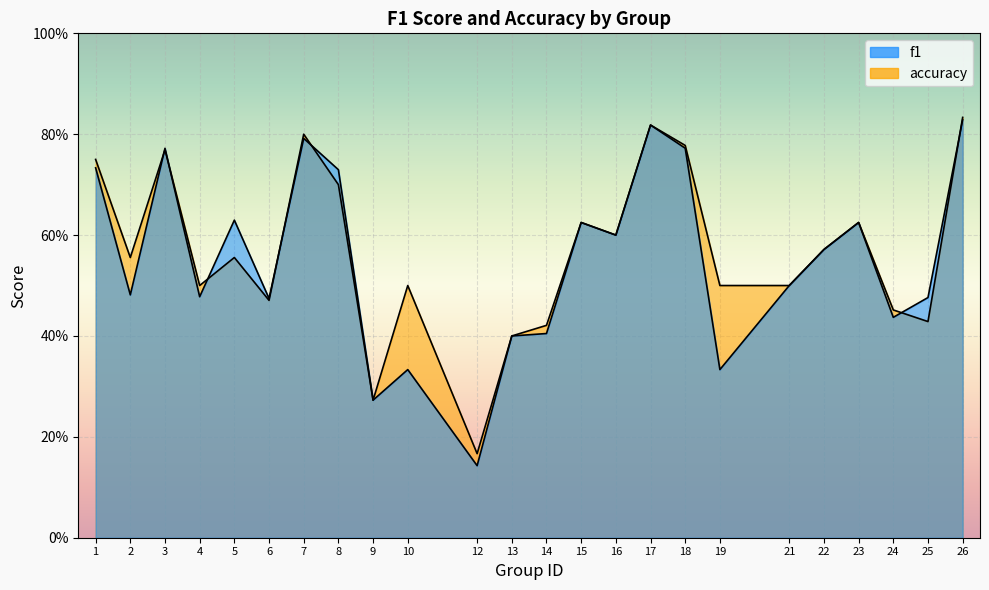

Which series changed the most between 3 and 4?

f1